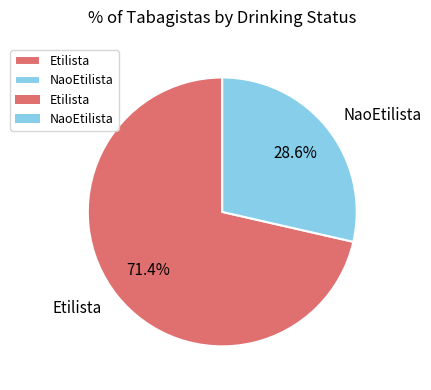

How many slices are in this pie chart?

2